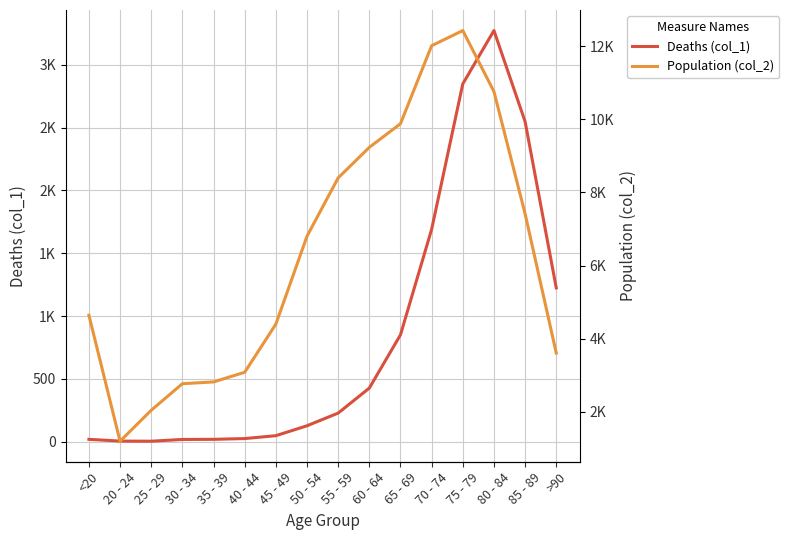

Is it true that Deaths (col_1) equals 3 at 25 - 29?

True